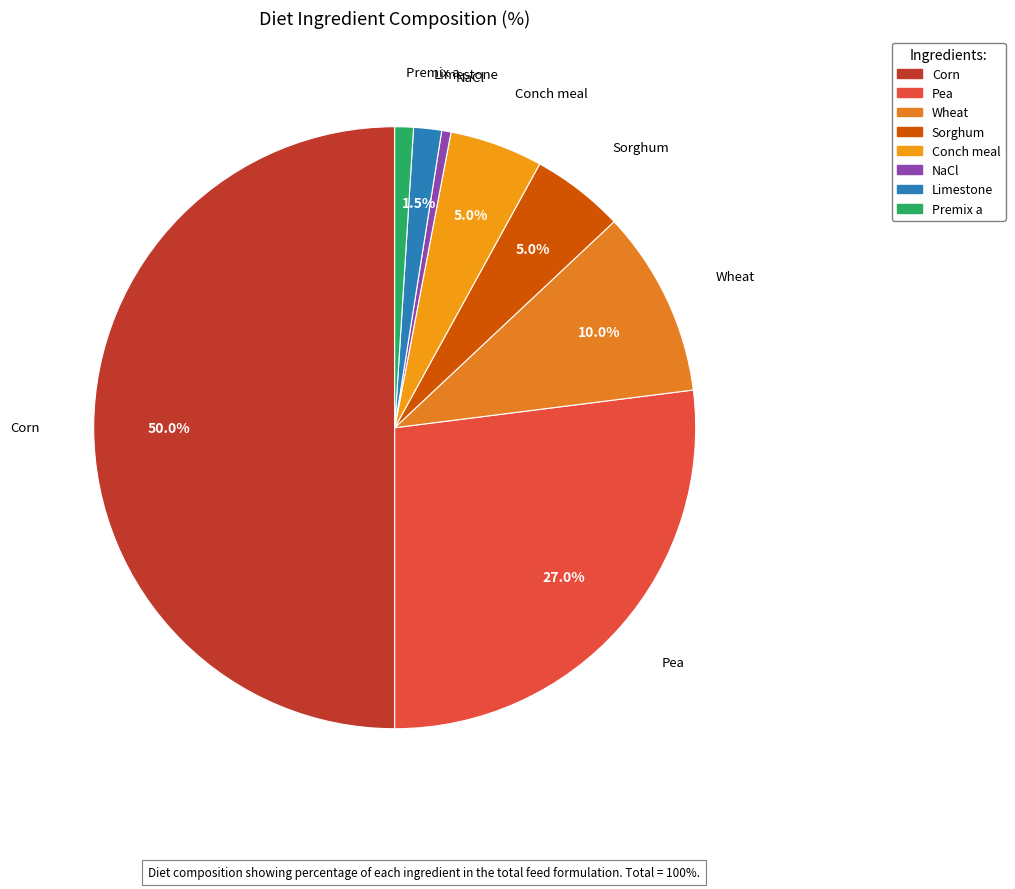

What is the smallest slice in the pie chart?

NaCl